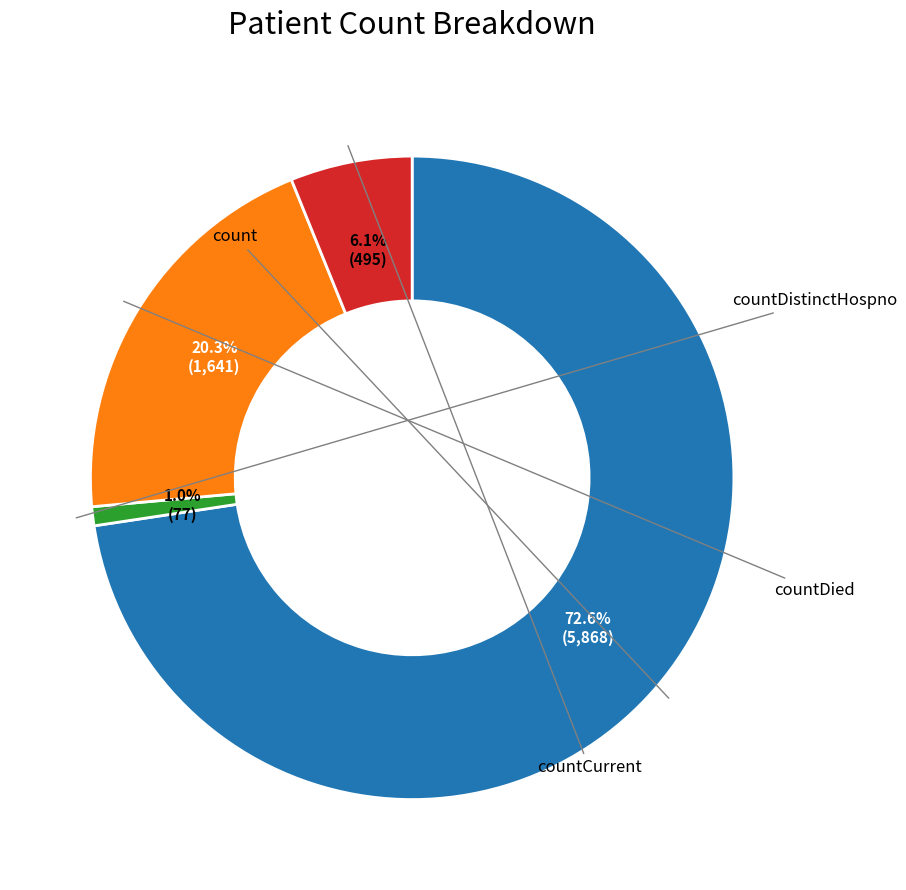

Is there any slice that represents more than half of the pie?

Yes